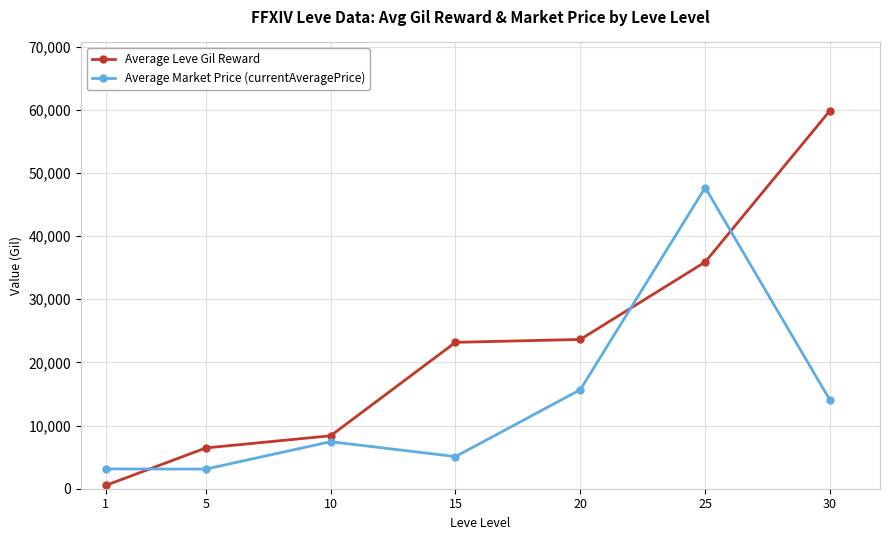

List the series in order of their peak value, lowest first.

Average Market Price (currentAveragePrice), Average Leve Gil Reward